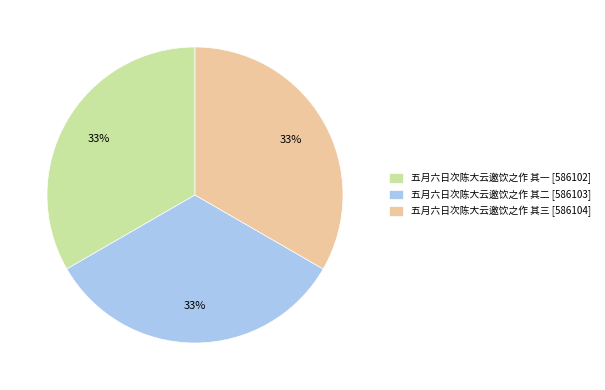

Does any single category account for the majority?

No